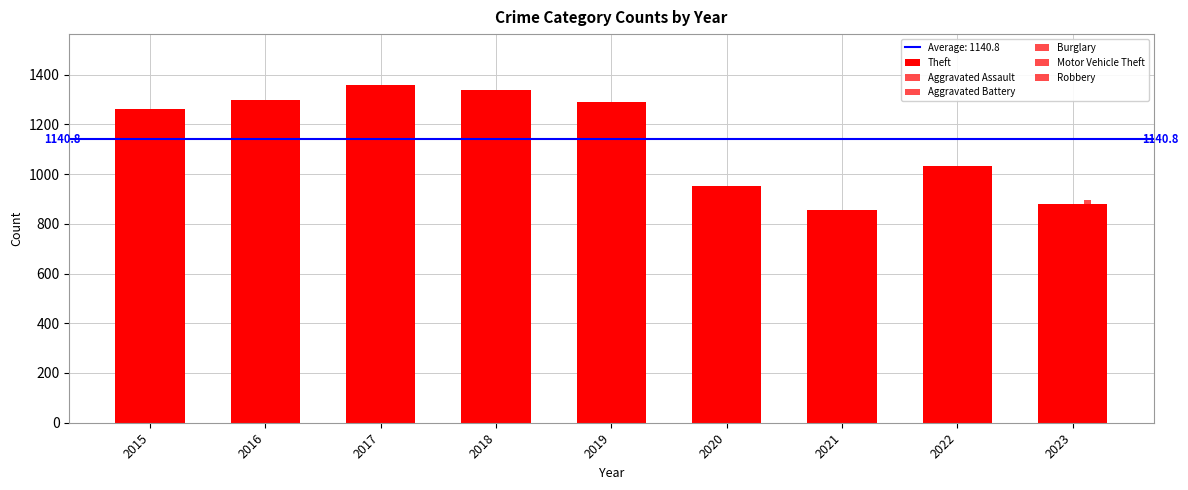

How many groups of bars are there?

9